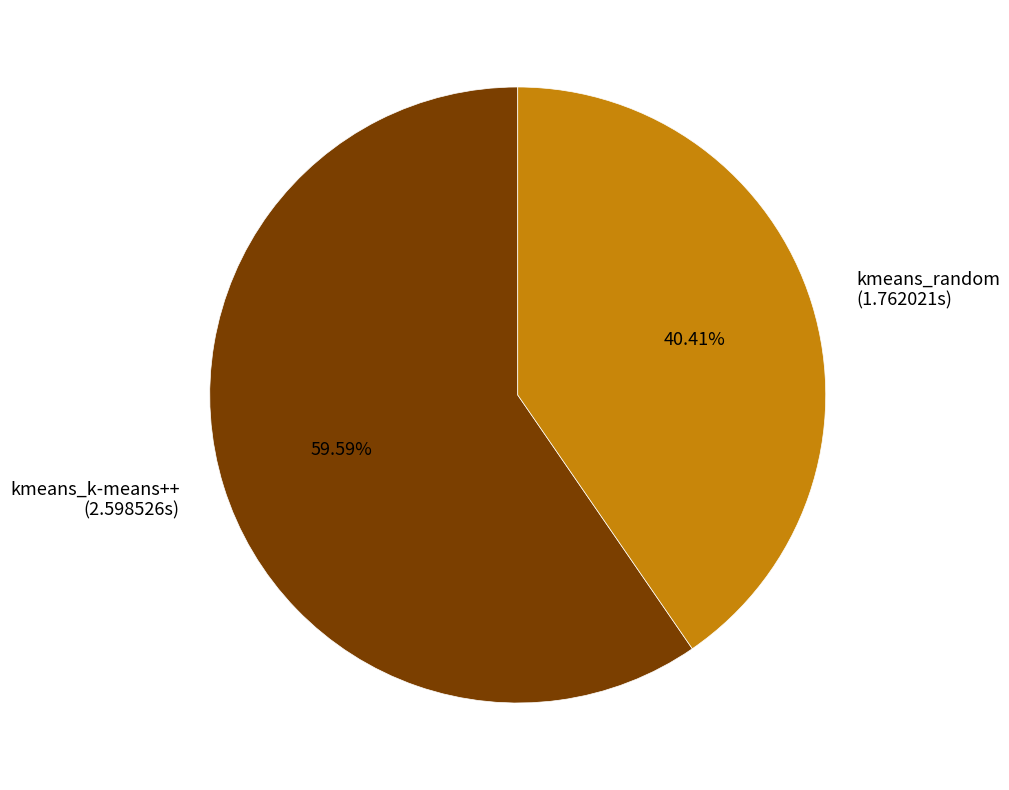

True or false: kmeans_k-means++ accounts for 69% of the total.

False